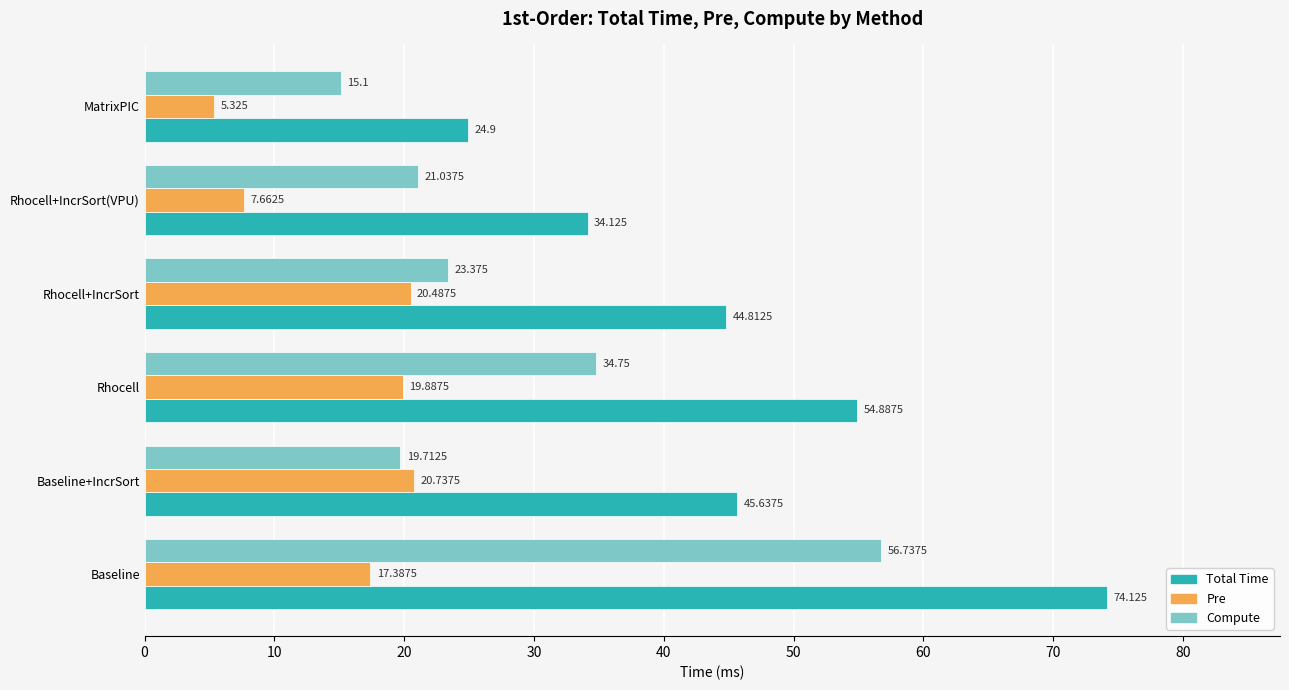

Where is Compute nearest to the value 35?

Rhocell